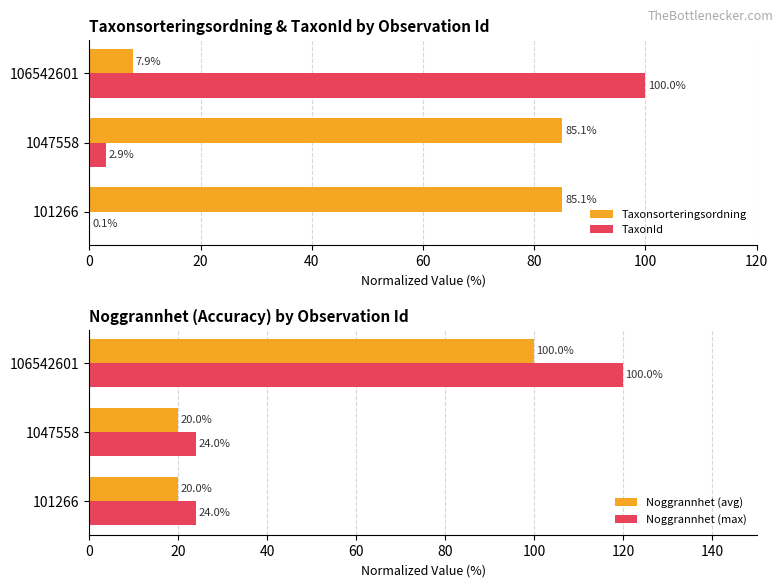

Which category has the highest value in the TaxonId series?

106542601